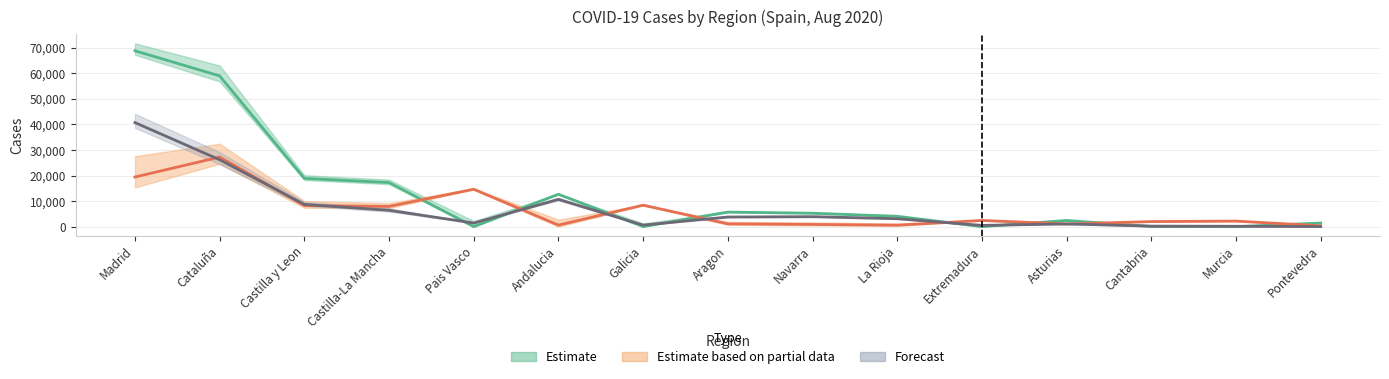

Between which two adjacent categories do Recuperados and Casos activos first intersect?

Castilla-La Mancha and Pais Vasco